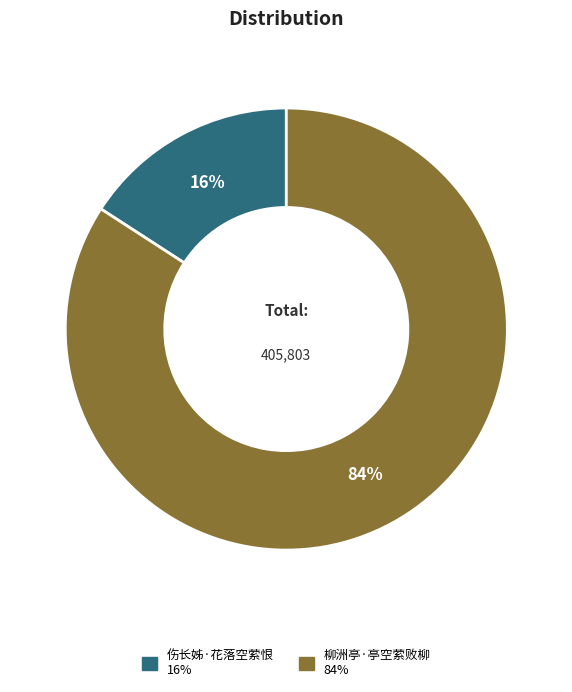

What is the majority slice?

柳洲亭·亭空萦败柳